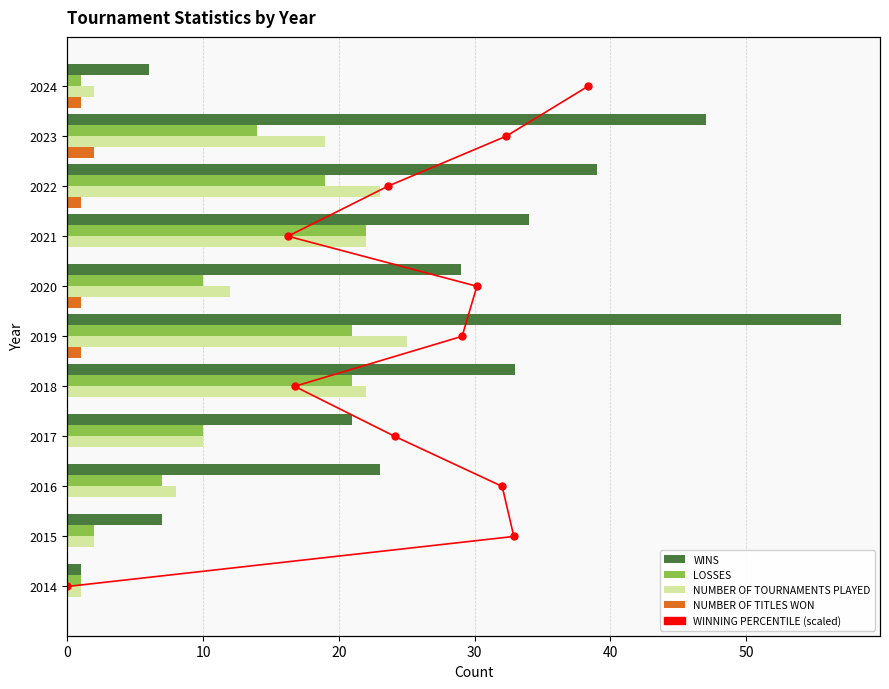

How many values in the WINS series exceed 29?

5